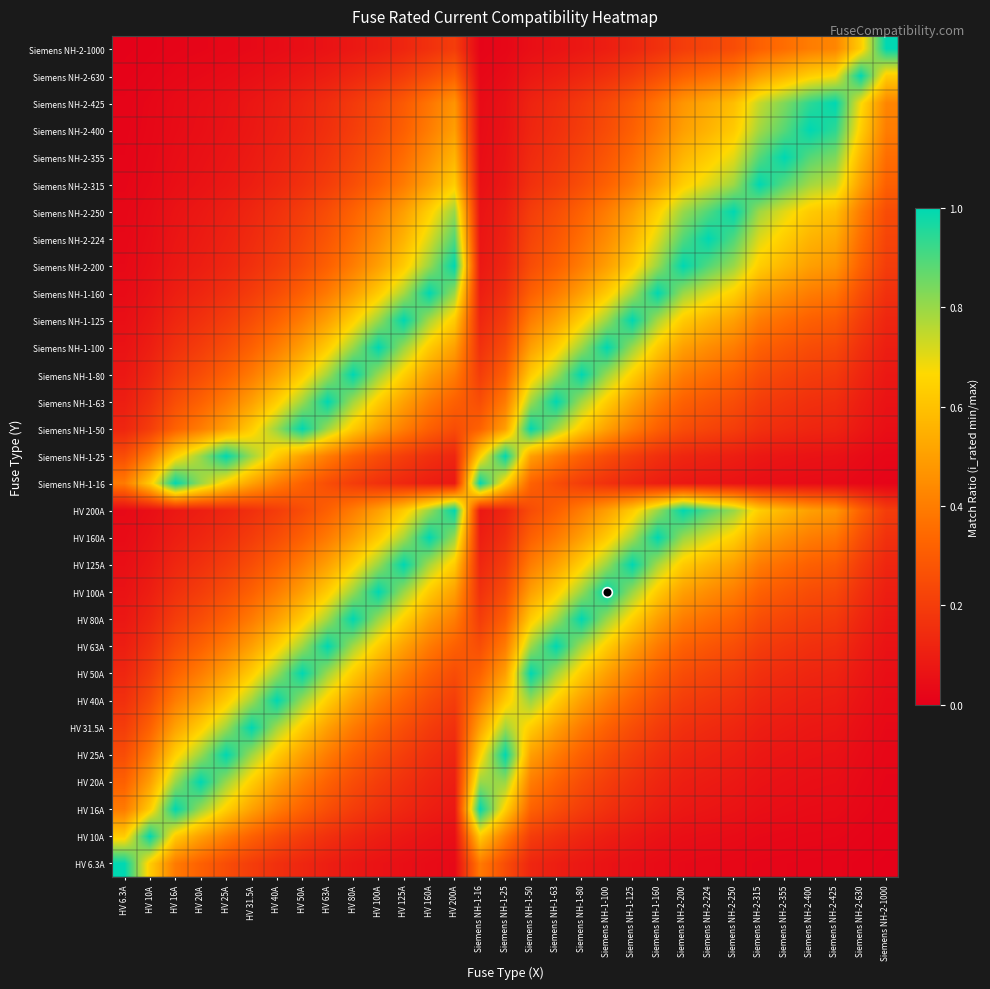

What is the total value across all series at Siemens NH-1-16?

8.8